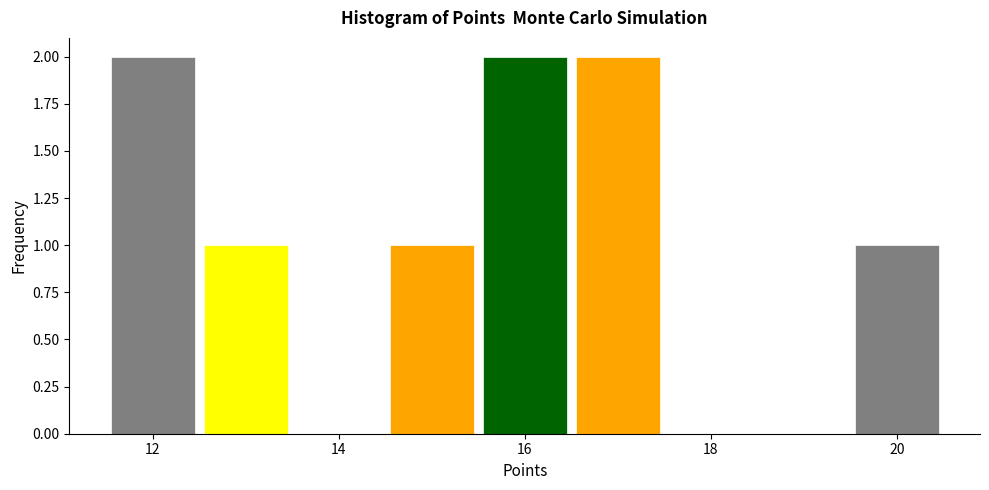

Reading left to right, list every bar in this chart as the range it spans on the x-axis followed by its height. Neither the bar edges nor the heights are printed on the chart, so give them approximately, as read against the axes.

11.5 to 12.5: 2
12.5 to 13.5: 1
13.5 to 14.5: 0
14.5 to 15.5: 1
15.5 to 16.5: 2
16.5 to 17.5: 2
17.5 to 18.5: 0
18.5 to 19.5: 0
19.5 to 20.5: 1